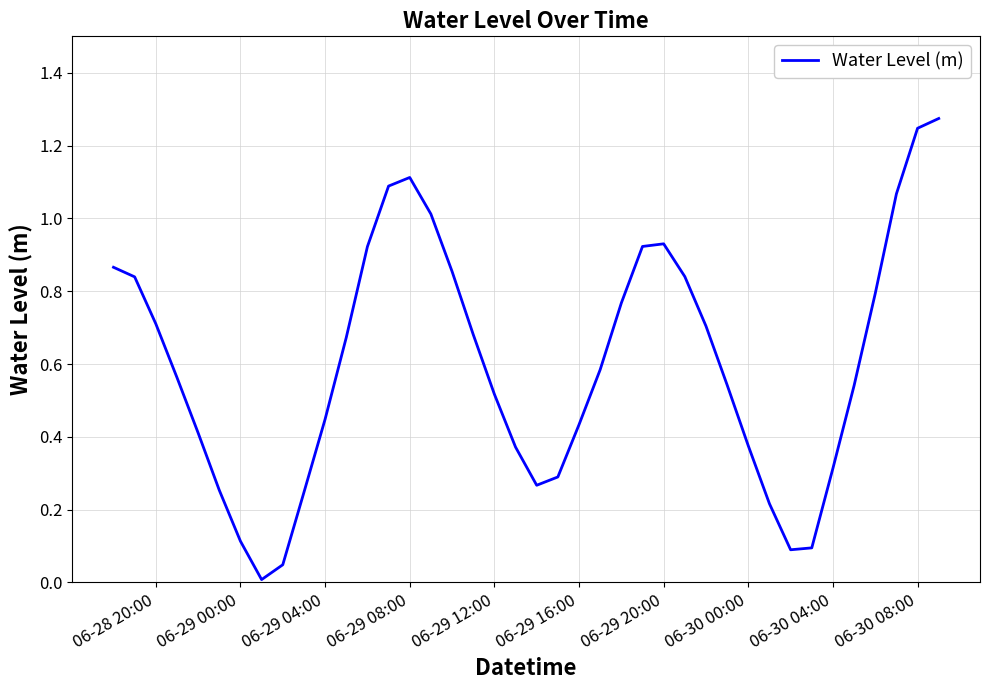

The value at 06-29 00:00 is 0.1. True or false?

True